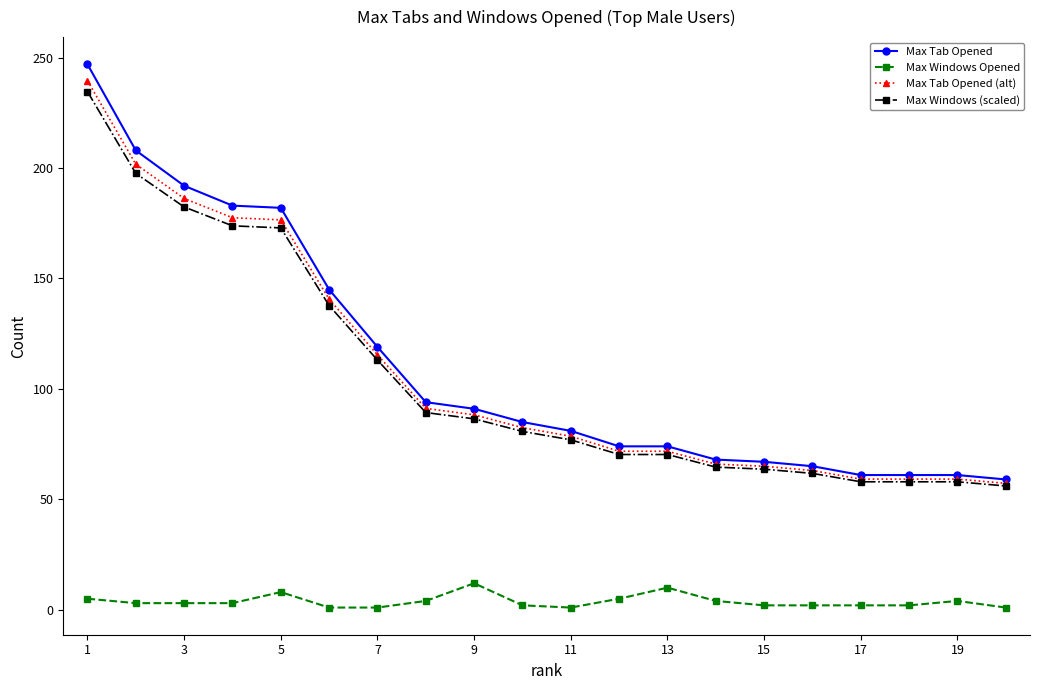

True or false: Max Tab Opened and Max Windows Opened intersect in this chart.

False